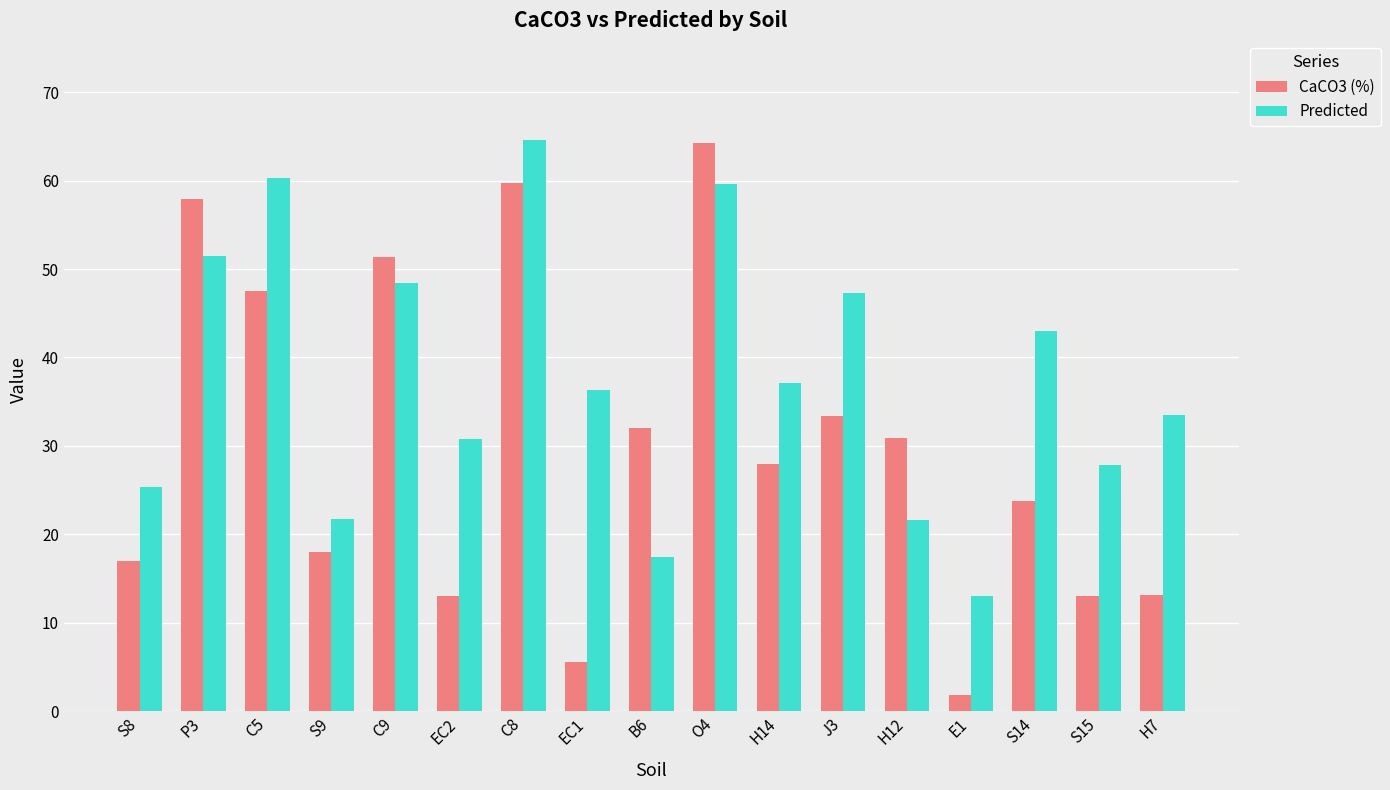

What position from the left is S15?

16